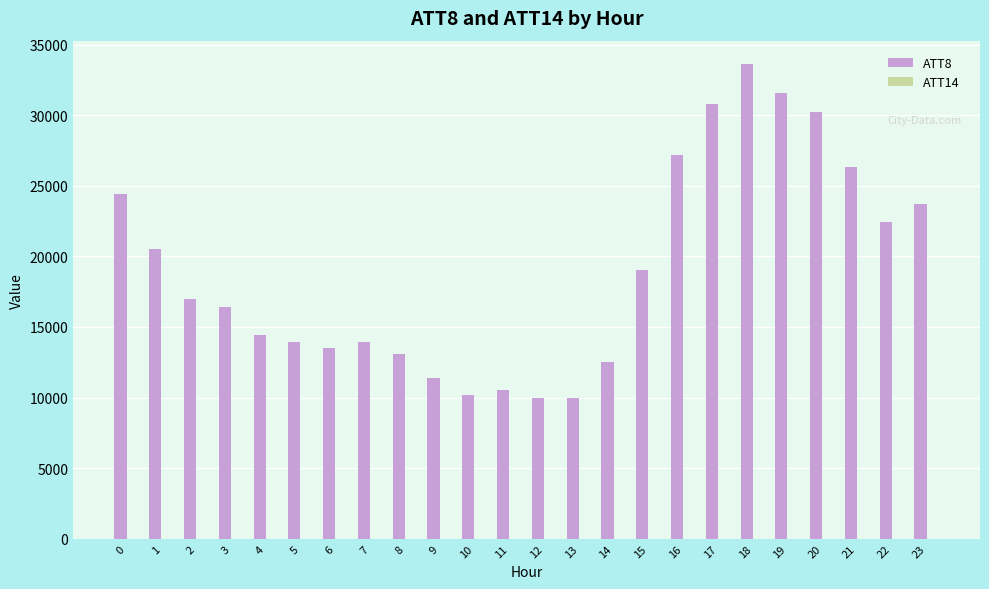

Which series has the widest spread of values?

ATT8